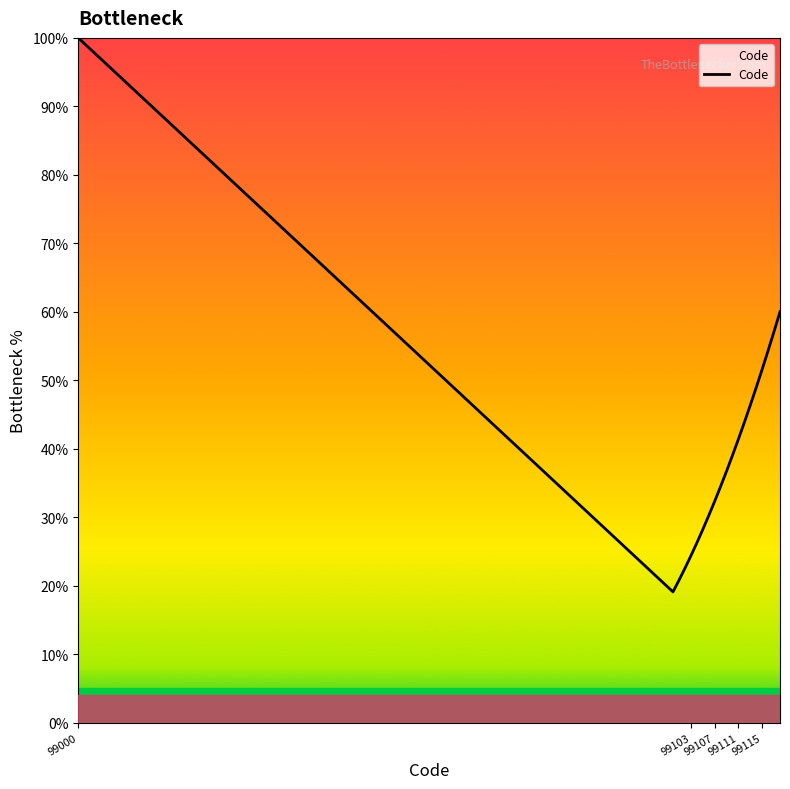

Is this an area chart (filled region under the line)?

No